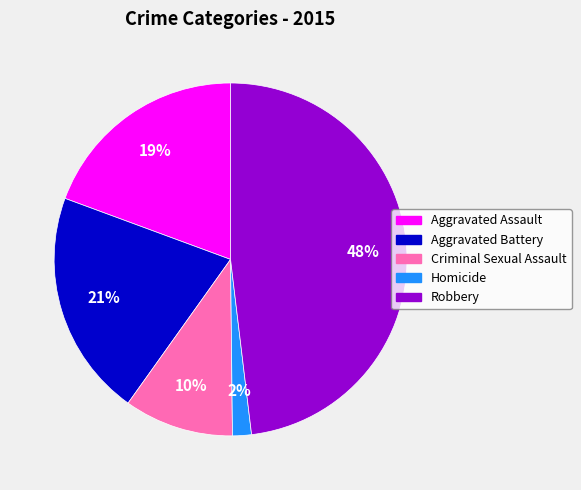

To the nearest percent, what is the difference between the Criminal Sexual Assault and Aggravated Assault slice percentages?

9%